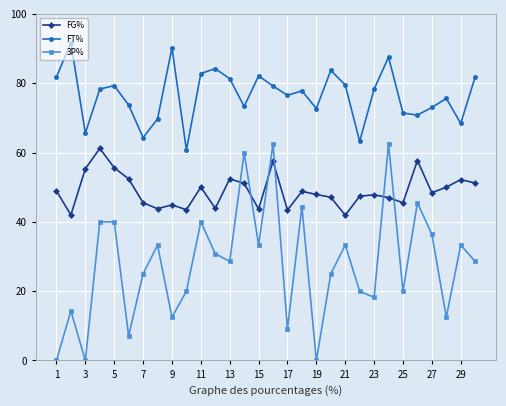

List the series in order of their overall mean, highest first.

FT%, FG%, 3P%